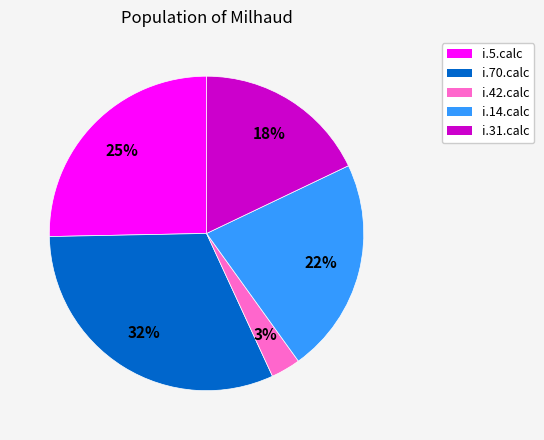

To the nearest percent, what is the average slice percentage?

20%